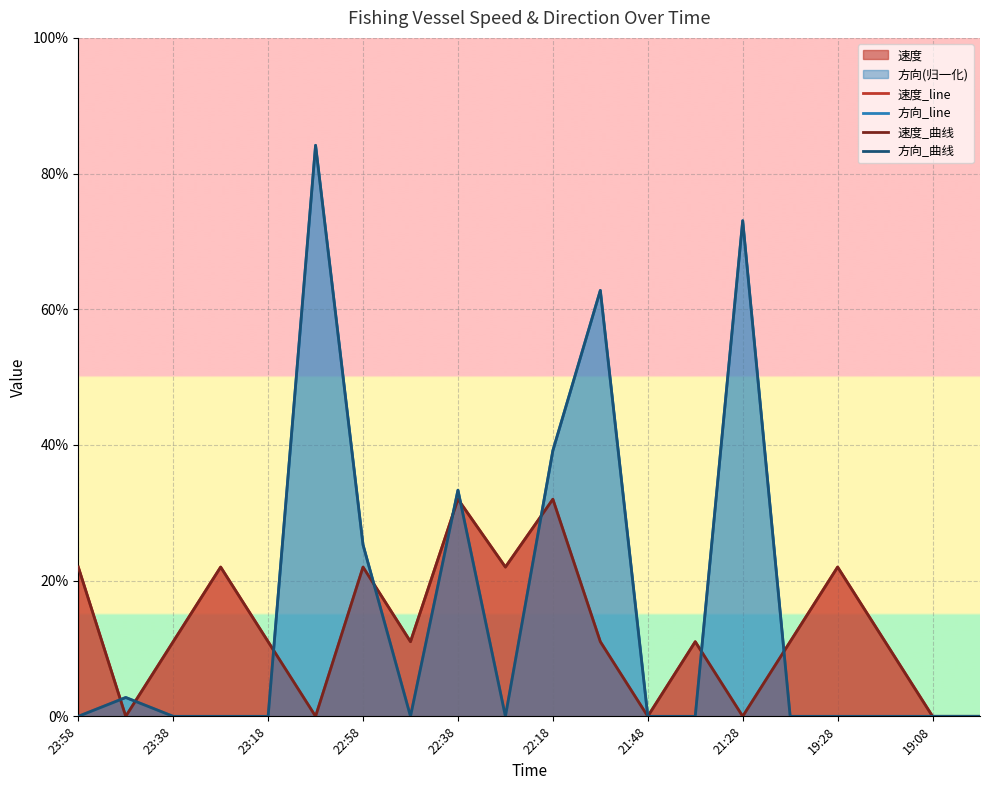

What is the maximum value for 方向_line?

0.8